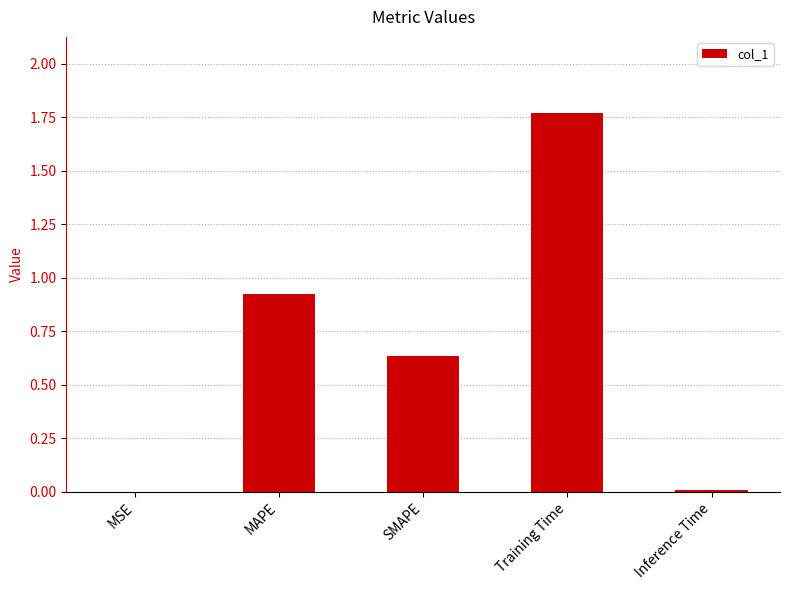

Which has a higher value, MAPE or Training Time?

Training Time